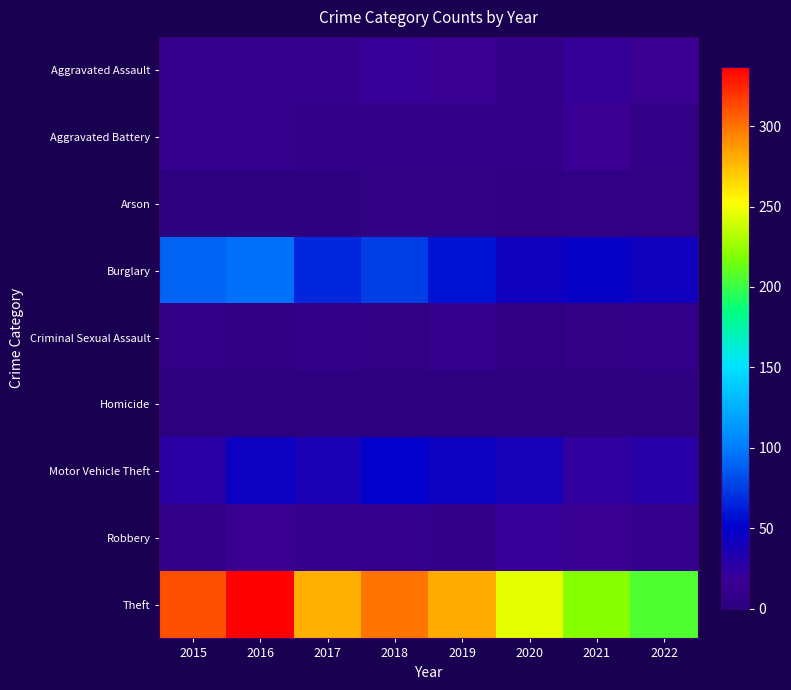

At how many categories does at least one series exceed 182?

8